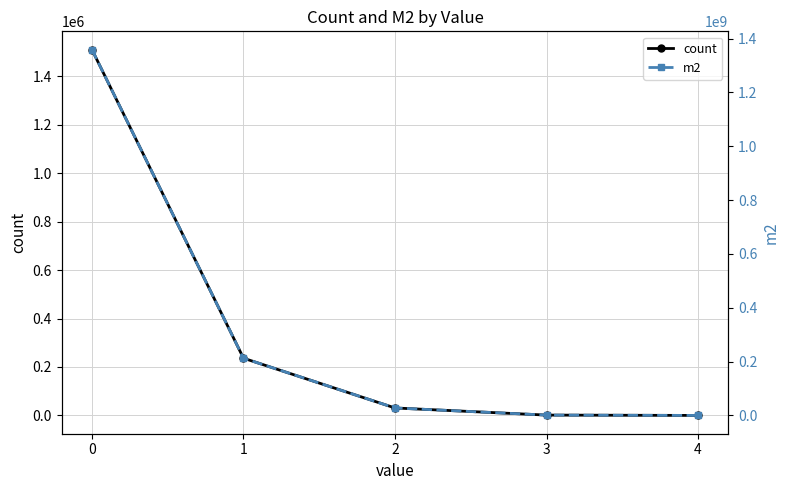

Which category has the lowest value across all series?

4